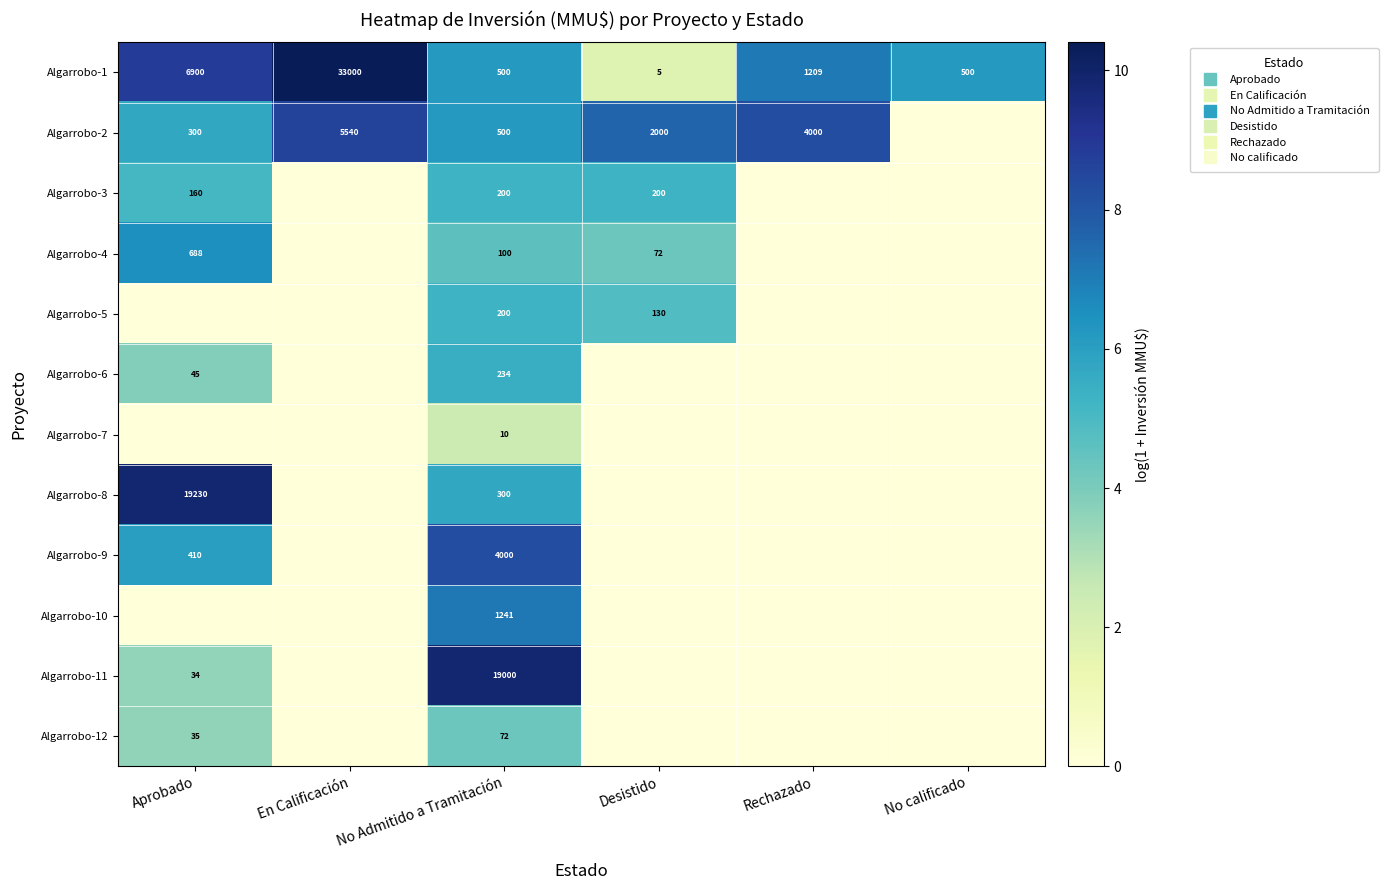

List the labels in order of Algarrobo-9 value, largest first.

No Admitido a Tramitación, Aprobado, En Calificación, Desistido, Rechazado, No calificado